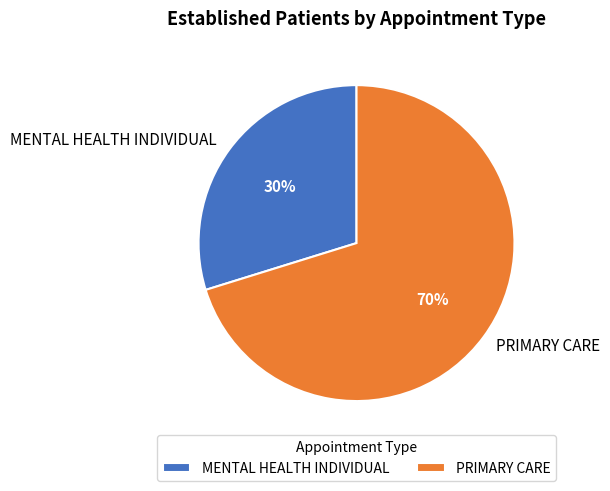

What is the ratio of the value at MENTAL HEALTH INDIVIDUAL to the value at PRIMARY CARE?

0.4